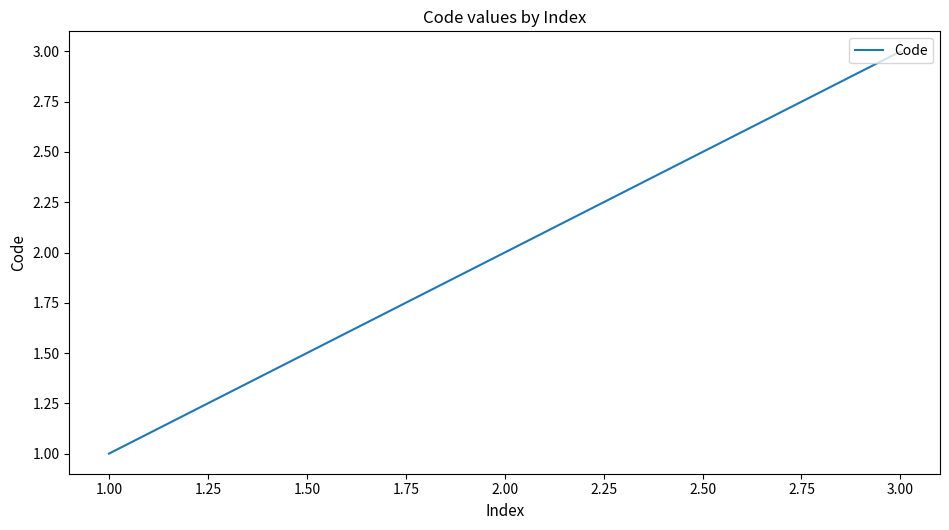

What is the ratio of the value at 1.00 to the value at 2.00?

0.5